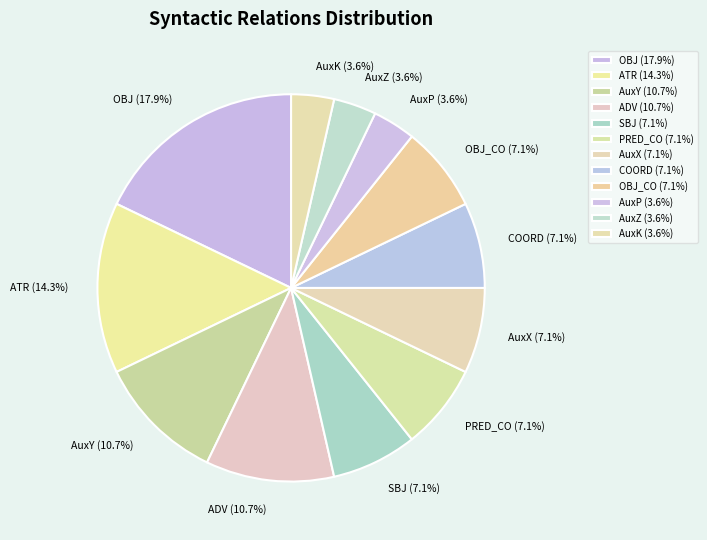

What percentage is the OBJ slice, to the nearest percent?

18%